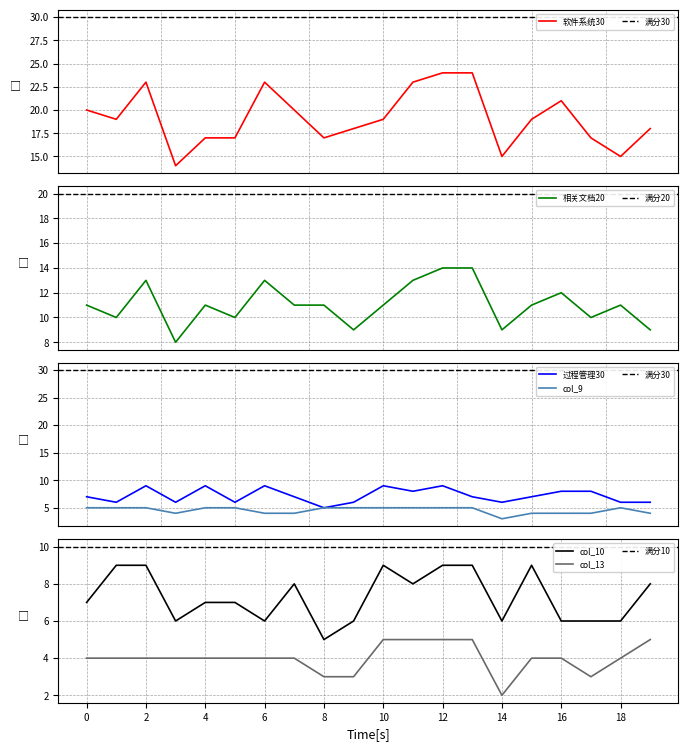

What is the sum of the col_9 values at 19 and 16?

8